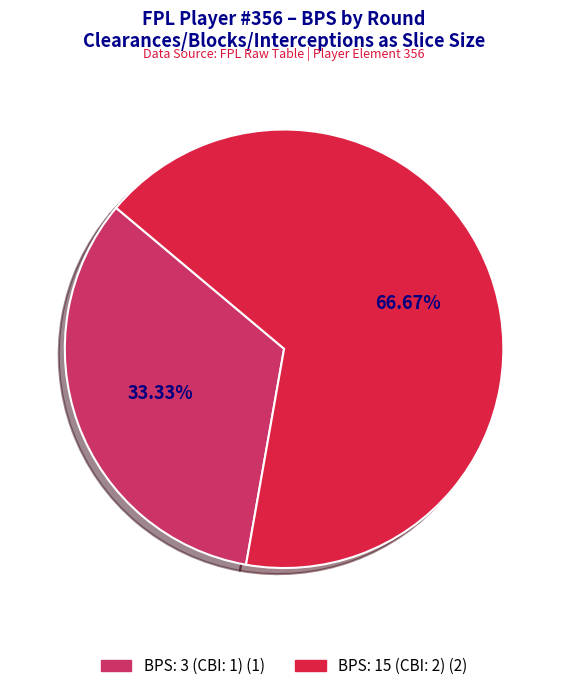

Does any single category account for the majority?

Yes